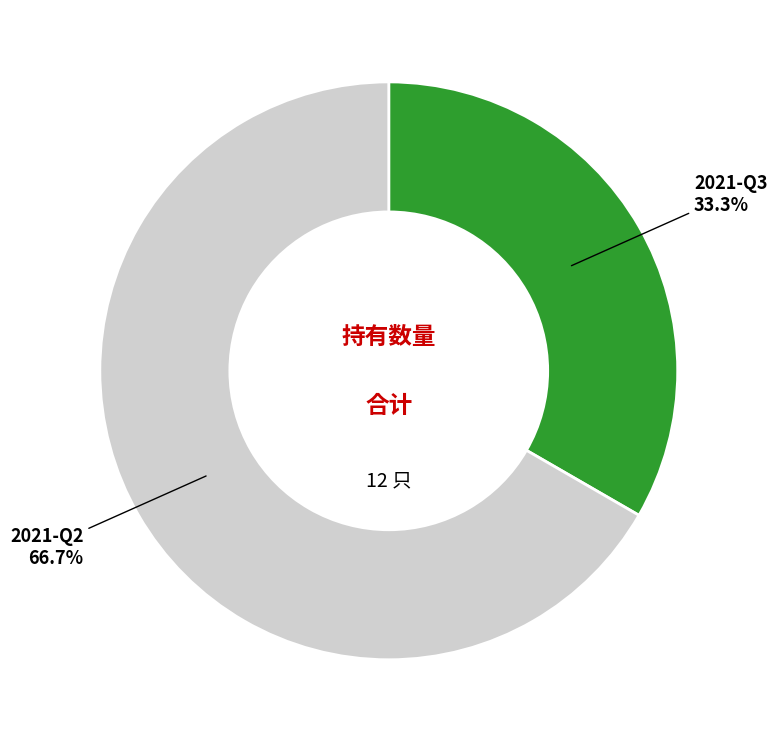

The 2021-Q3 slice represents 26% of the pie. True or false?

False